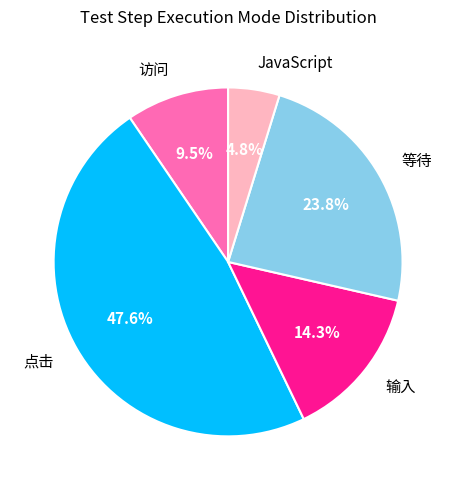

True or false: 访问 accounts for 22% of the total.

False